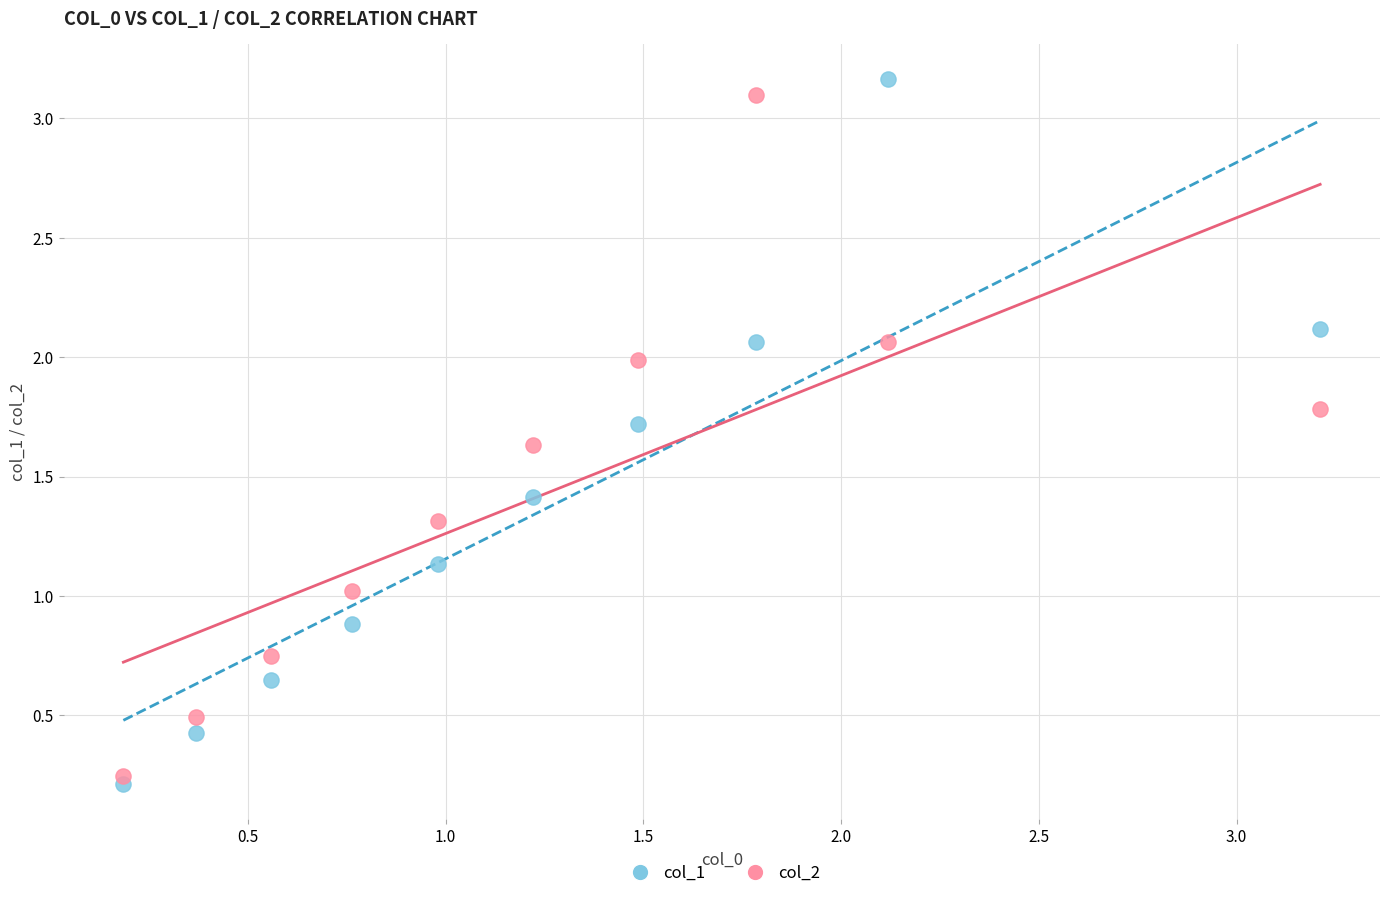

What are all the series names shown in the legend?

col_1, col_2